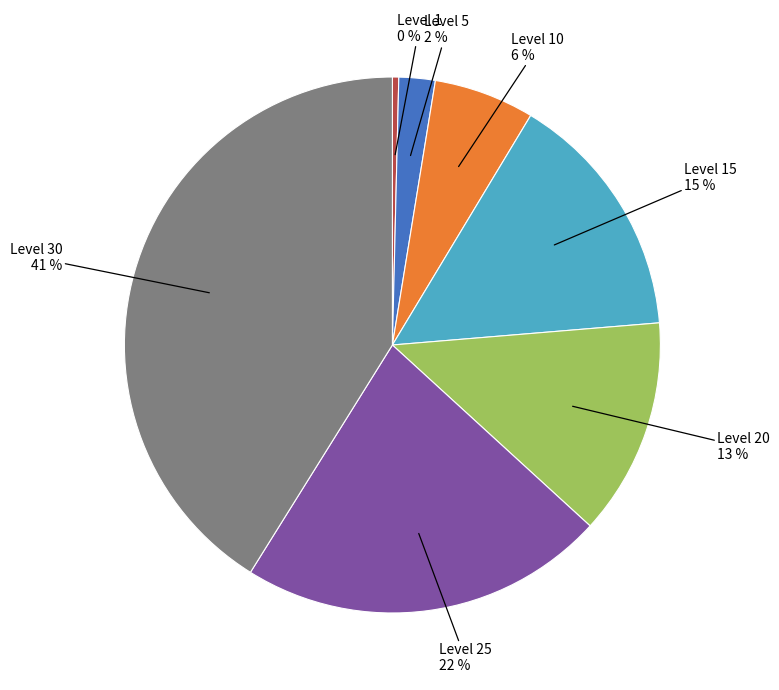

Does any single category account for the majority?

No